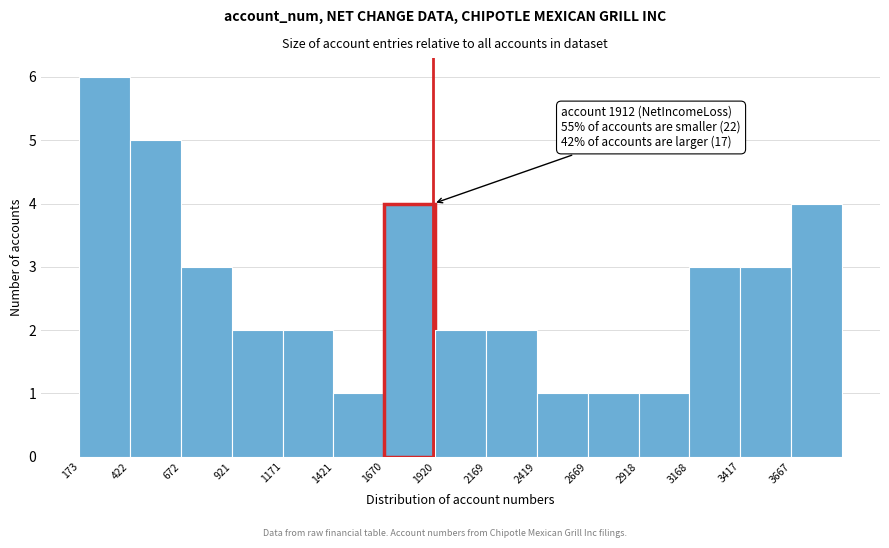

Over which range of the x-axis is the bar tallest?

150 to 400